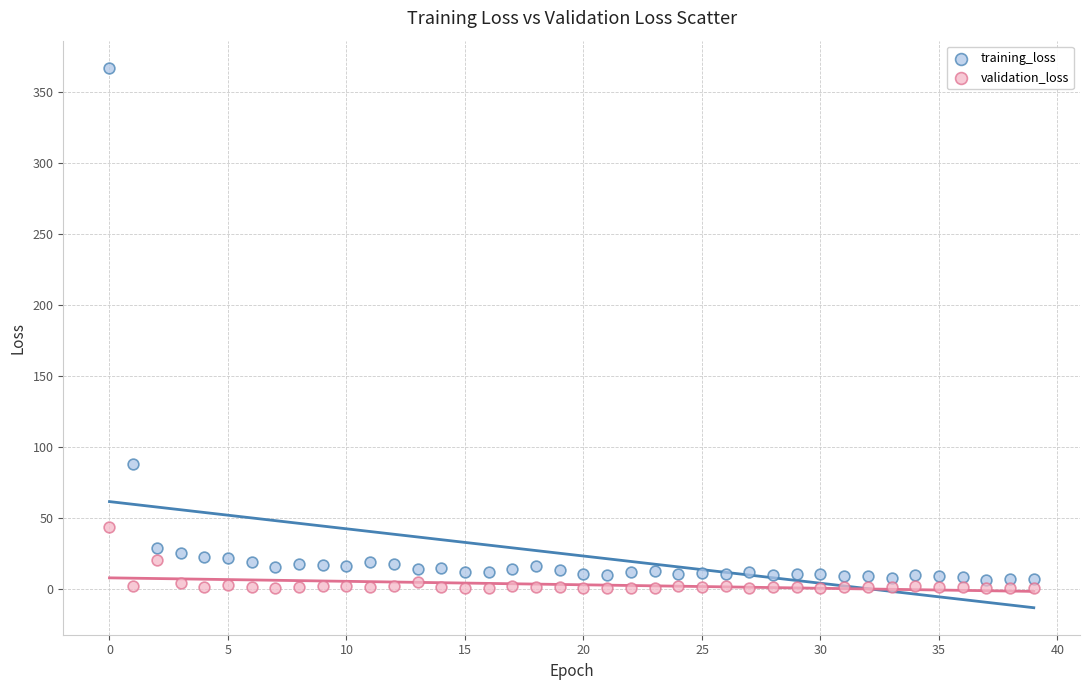

Across all series, what Y value is closest to 183?

88.4